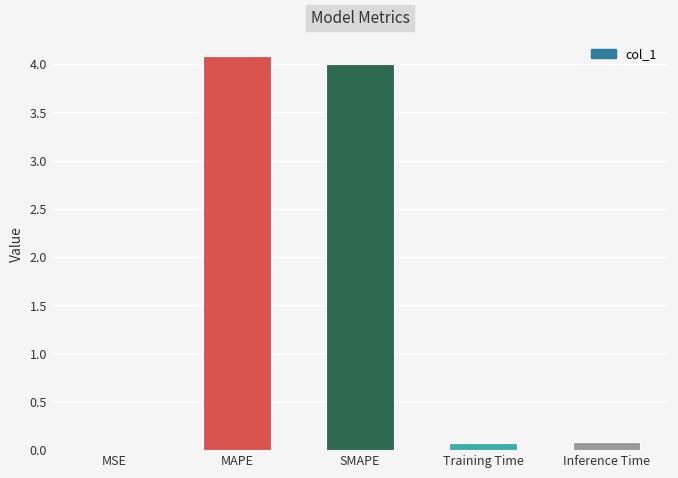

What is the greatest value displayed?

4.1